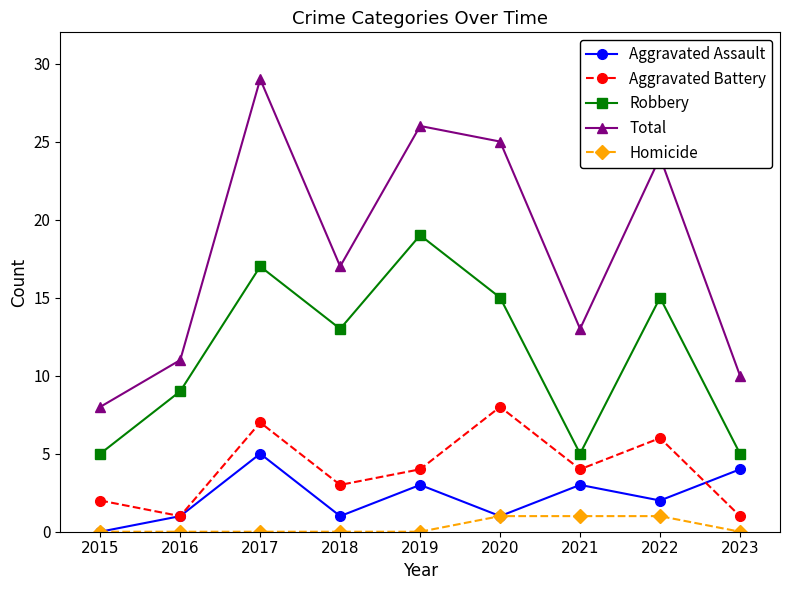

Reading left to right, what are all the values shown in this chart?

Aggravated Assault: 2015=0	2016=1	2017=5	2018=1	2019=3	2020=1	2021=3	2022=2	2023=4
Aggravated Battery: 2015=2	2016=1	2017=7	2018=3	2019=4	2020=8	2021=4	2022=6	2023=1
Robbery: 2015=5	2016=9	2017=17	2018=13	2019=19	2020=15	2021=5	2022=15	2023=5
Total: 2015=8	2016=11	2017=29	2018=17	2019=26	2020=25	2021=13	2022=24	2023=10
Homicide: 2015=0	2016=0	2017=0	2018=0	2019=0	2020=1	2021=1	2022=1	2023=0